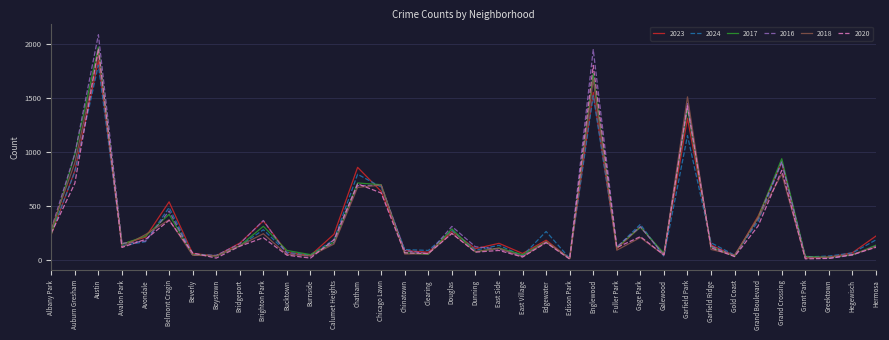

Is it true that 2023 equals 393 at Albany Park?

False